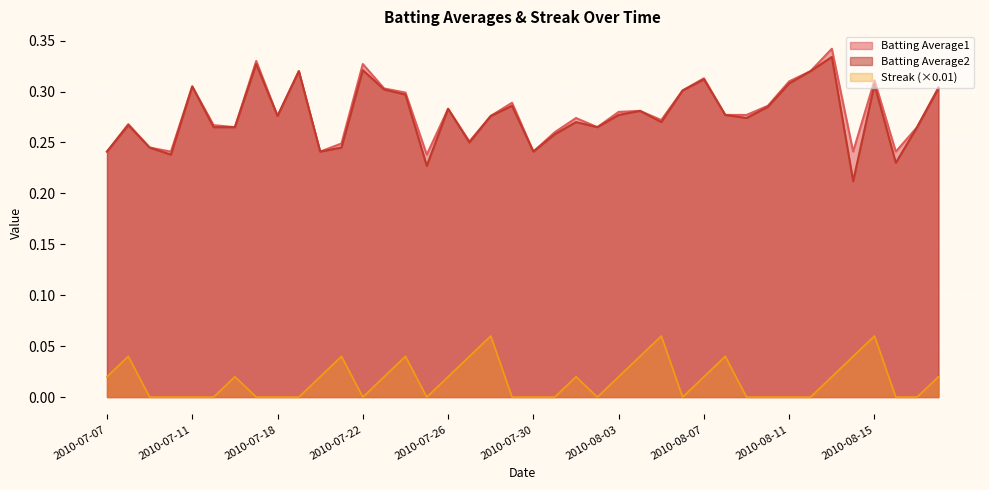

Reading left to right, transcribe all the data shown in this chart.

Batting Average1: 2010-07-07=0.2	2010-07-08=0.3	2010-07-09=0.2	2010-07-10=0.2	2010-07-11=0.3	2010-07-15=0.3	2010-07-16=0.3	2010-07-17=0.3	2010-07-18=0.3	2010-07-19=0.3	2010-07-20=0.2	2010-07-21=0.2	2010-07-22=0.3	2010-07-23=0.3	2010-07-24=0.3	2010-07-25=0.2	2010-07-26=0.3	2010-07-27=0.3	2010-07-28=0.3	2010-07-29=0.3	2010-07-30=0.2	2010-07-31=0.3	2010-08-01=0.3	2010-08-02=0.3	2010-08-03=0.3	2010-08-04=0.3	2010-08-05=0.3	2010-08-06=0.3	2010-08-07=0.3	2010-08-08=0.3	2010-08-09=0.3	2010-08-10=0.3	2010-08-11=0.3	2010-08-12=0.3	2010-08-13=0.3	2010-08-14=0.2	2010-08-15=0.3	2010-08-16=0.2	2010-08-17=0.3	2010-08-18=0.3
Batting Average2: 2010-07-07=0.2	2010-07-08=0.3	2010-07-09=0.2	2010-07-10=0.2	2010-07-11=0.3	2010-07-15=0.3	2010-07-16=0.3	2010-07-17=0.3	2010-07-18=0.3	2010-07-19=0.3	2010-07-20=0.2	2010-07-21=0.2	2010-07-22=0.3	2010-07-23=0.3	2010-07-24=0.3	2010-07-25=0.2	2010-07-26=0.3	2010-07-27=0.2	2010-07-28=0.3	2010-07-29=0.3	2010-07-30=0.2	2010-07-31=0.3	2010-08-01=0.3	2010-08-02=0.3	2010-08-03=0.3	2010-08-04=0.3	2010-08-05=0.3	2010-08-06=0.3	2010-08-07=0.3	2010-08-08=0.3	2010-08-09=0.3	2010-08-10=0.3	2010-08-11=0.3	2010-08-12=0.3	2010-08-13=0.3	2010-08-14=0.2	2010-08-15=0.3	2010-08-16=0.2	2010-08-17=0.3	2010-08-18=0.3
Streak: 2010-07-07=0.0	2010-07-08=0.0	2010-07-09=0.0	2010-07-10=0.0	2010-07-11=0.0	2010-07-15=0.0	2010-07-16=0.0	2010-07-17=0.0	2010-07-18=0.0	2010-07-19=0.0	2010-07-20=0.0	2010-07-21=0.0	2010-07-22=0.0	2010-07-23=0.0	2010-07-24=0.0	2010-07-25=0.0	2010-07-26=0.0	2010-07-27=0.0	2010-07-28=0.1	2010-07-29=0.0	2010-07-30=0.0	2010-07-31=0.0	2010-08-01=0.0	2010-08-02=0.0	2010-08-03=0.0	2010-08-04=0.0	2010-08-05=0.1	2010-08-06=0.0	2010-08-07=0.0	2010-08-08=0.0	2010-08-09=0.0	2010-08-10=0.0	2010-08-11=0.0	2010-08-12=0.0	2010-08-13=0.0	2010-08-14=0.0	2010-08-15=0.1	2010-08-16=0.0	2010-08-17=0.0	2010-08-18=0.0